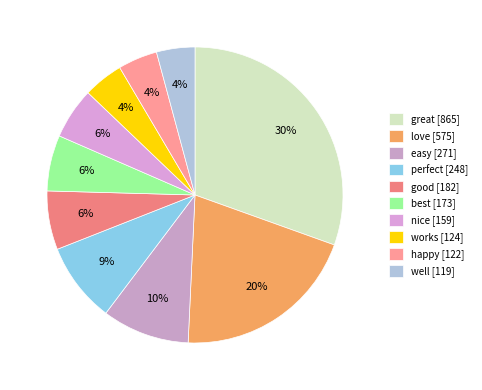

What percentage do best and works together represent?

10.5%